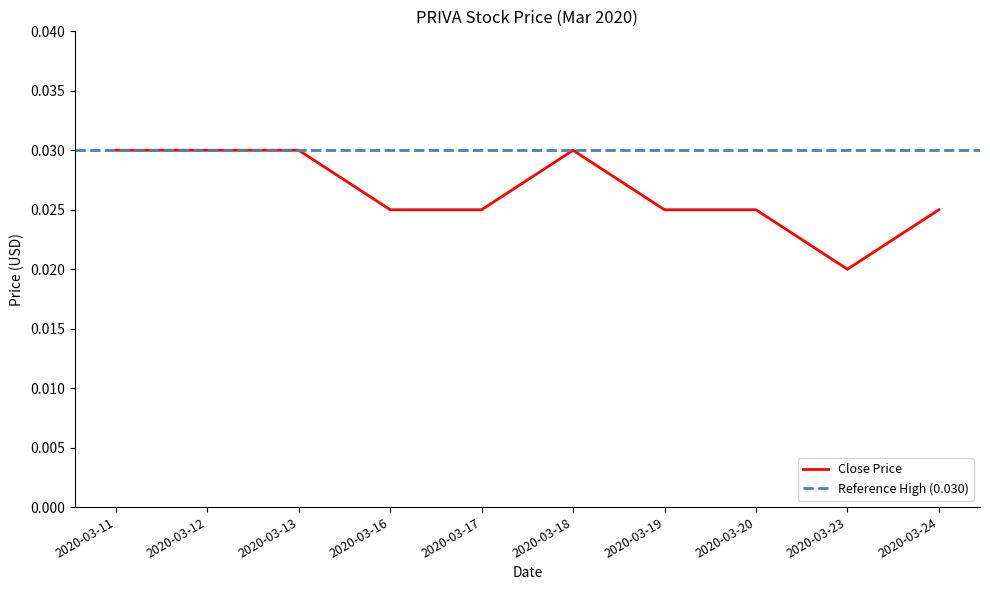

The chart shows a value of 0.0 at 2020-03-18. True or false?

False